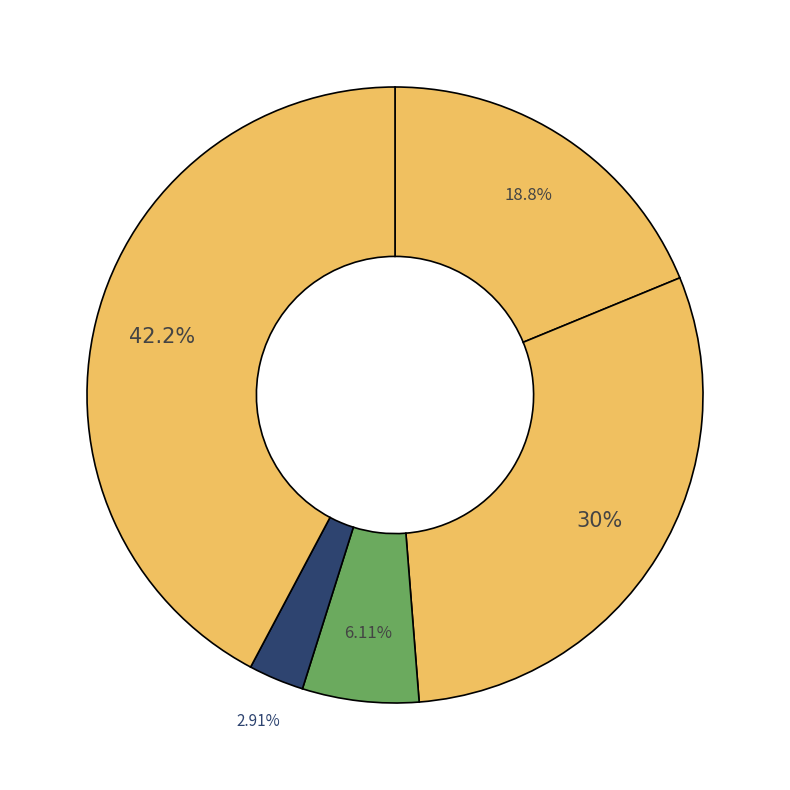

Count the number of slices in the pie.

5